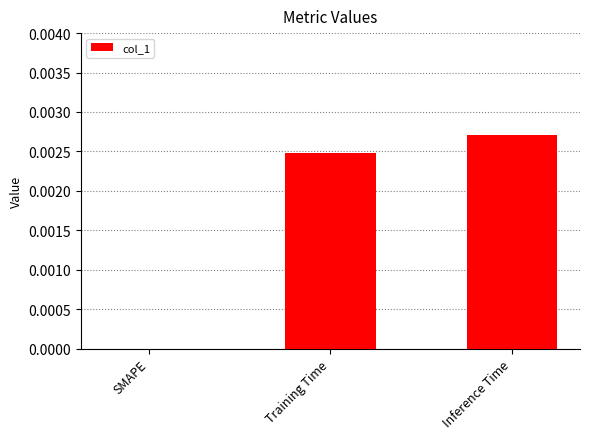

Which has a higher value, Inference Time or SMAPE?

Inference Time